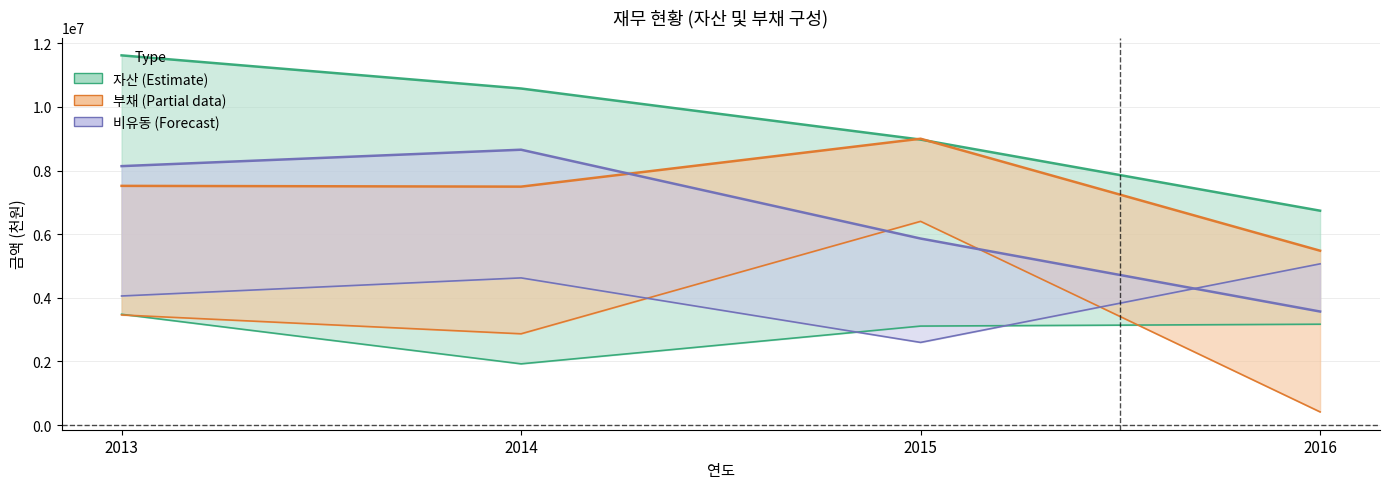

Where is the first local maximum for 비유동자산?

2014